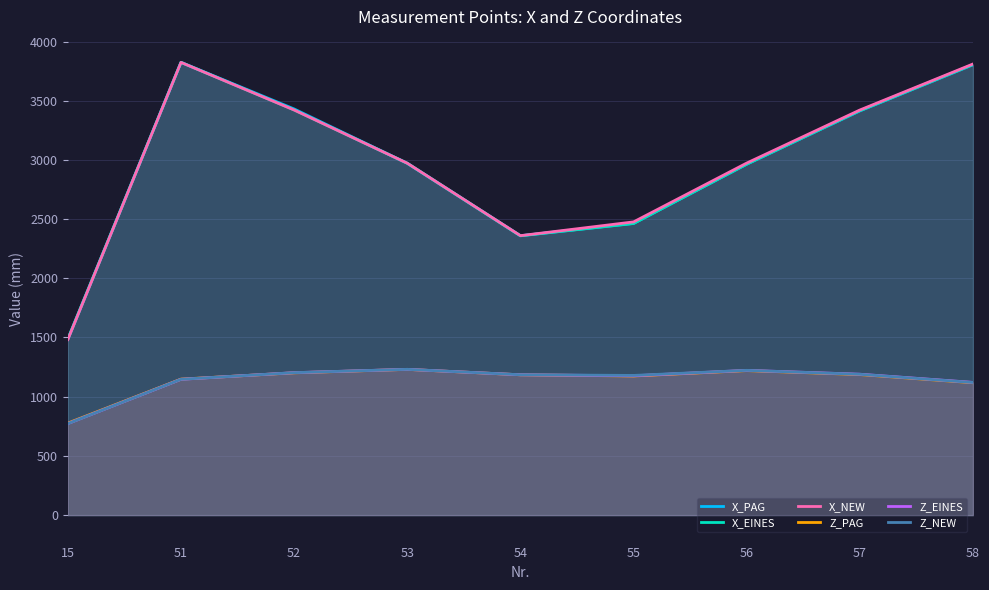

Rank the series by their maximum value, from highest to lowest.

X_PAG, X_EINES, X_NEW, Z_NEW, Z_EINES, Z_PAG